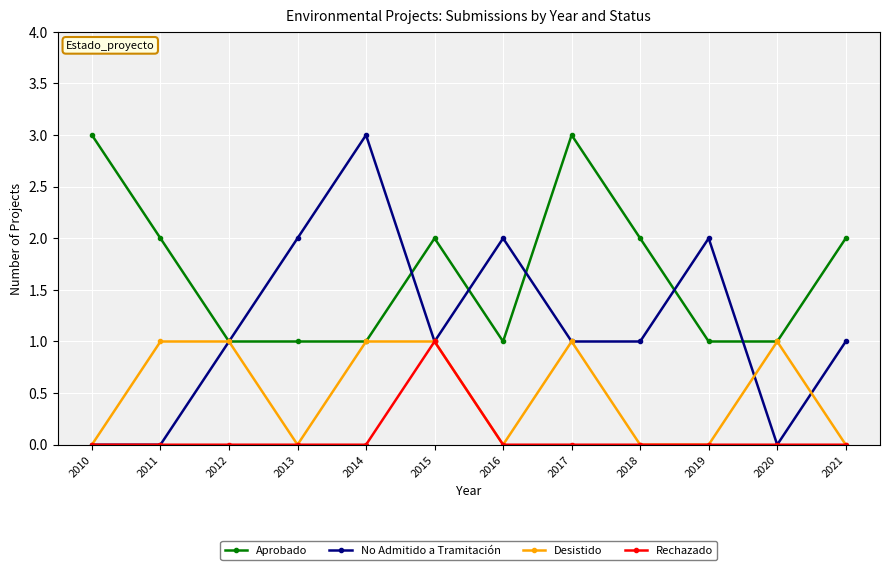

Is the value of Aprobado at 2012 greater than the value of Rechazado at 2016?

Yes